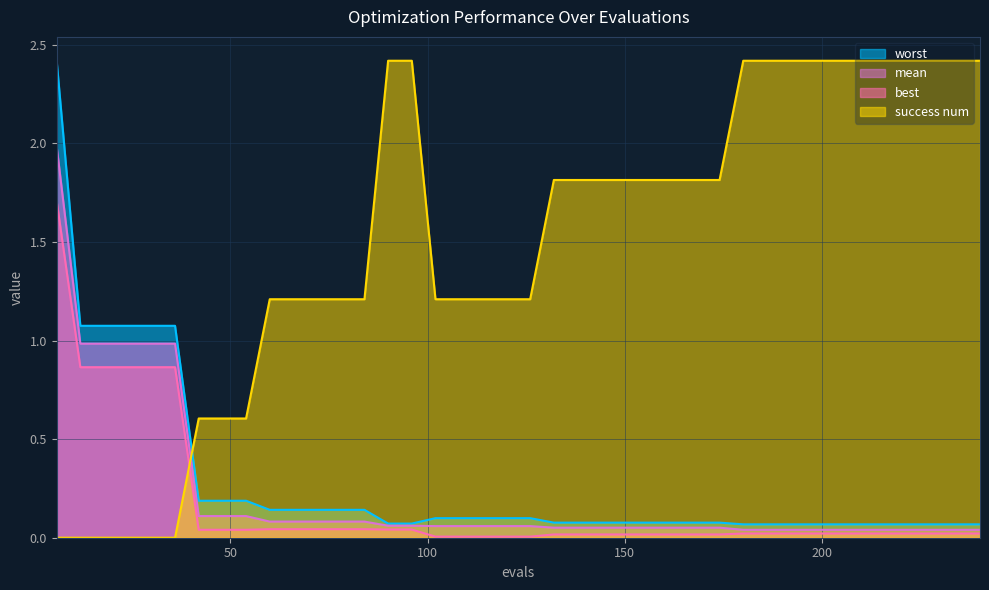

Which series has the widest spread of values?

success num